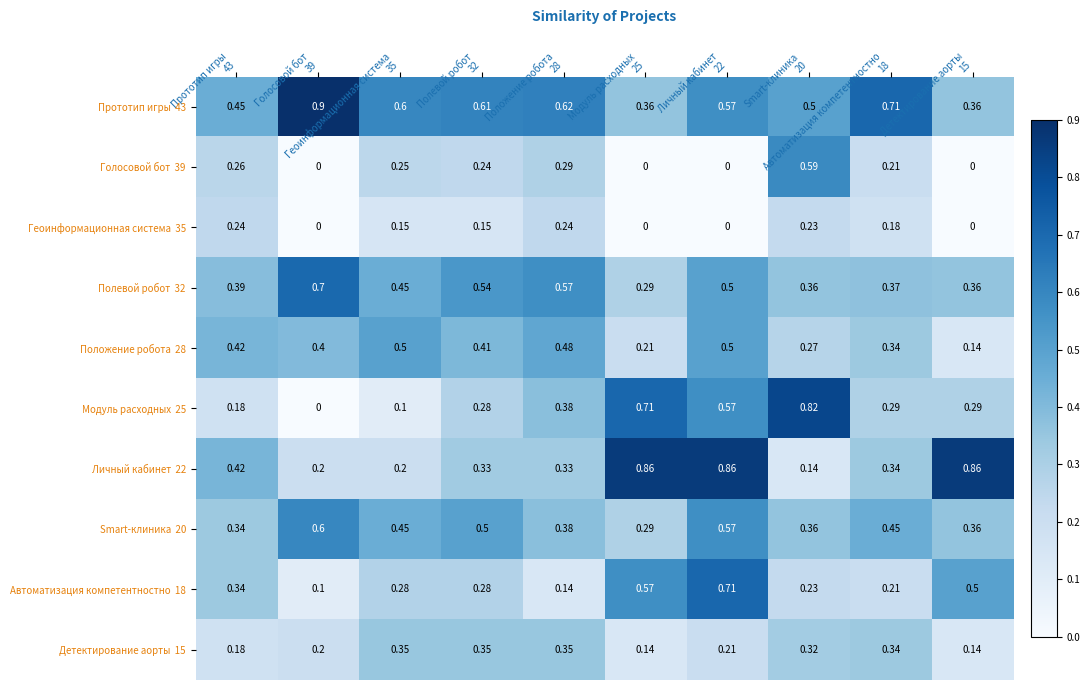

How many data points does each series have?

10